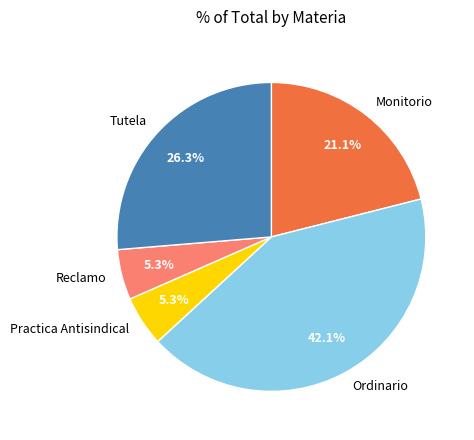

Does any single category account for the majority?

No